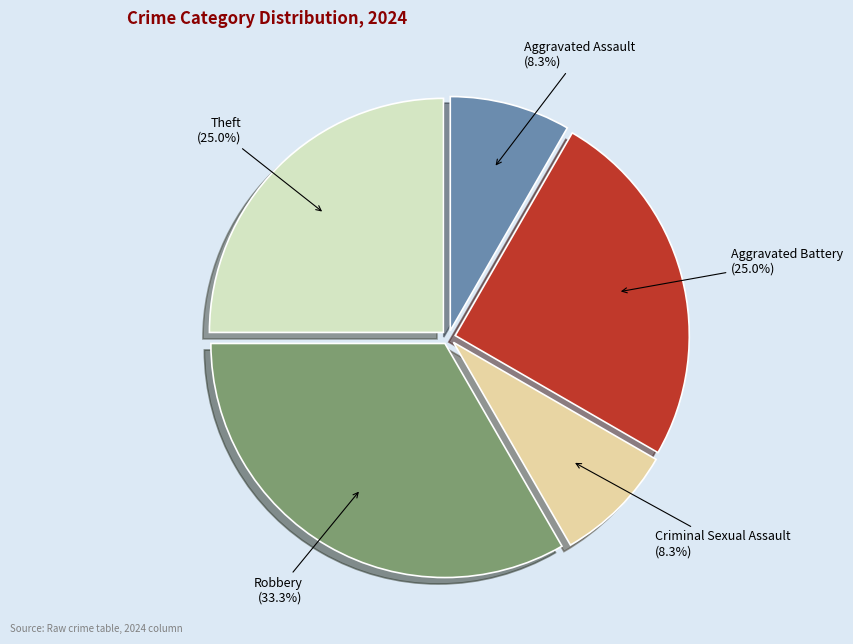

What is the ratio of the value at Theft to the value at Aggravated Battery?

1.0